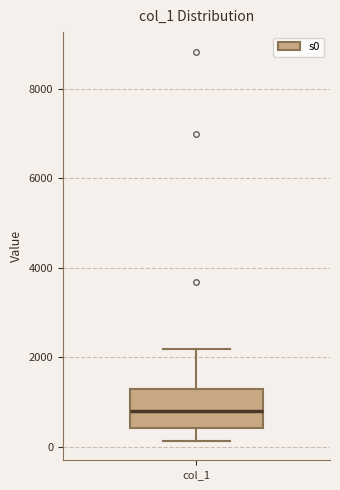

Read this box plot against the y-axis: the position of the median line, the range covered by the box, and the ends of both whiskers. The values are not printed on the chart, so give them approximately, as read against the axis.

median 800, box 400 to 1200, whiskers 200 to 2200